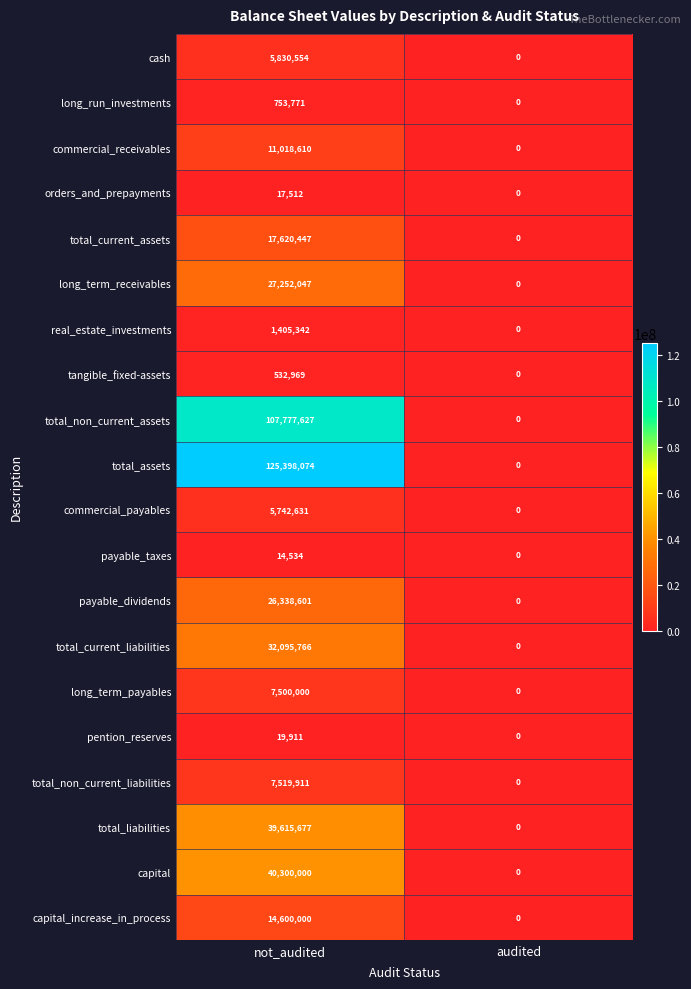

True or false: cash has a value of 3779883 at audited.

False